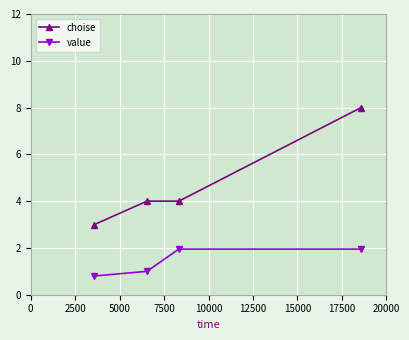

What is the maximum value for choise?

8.0